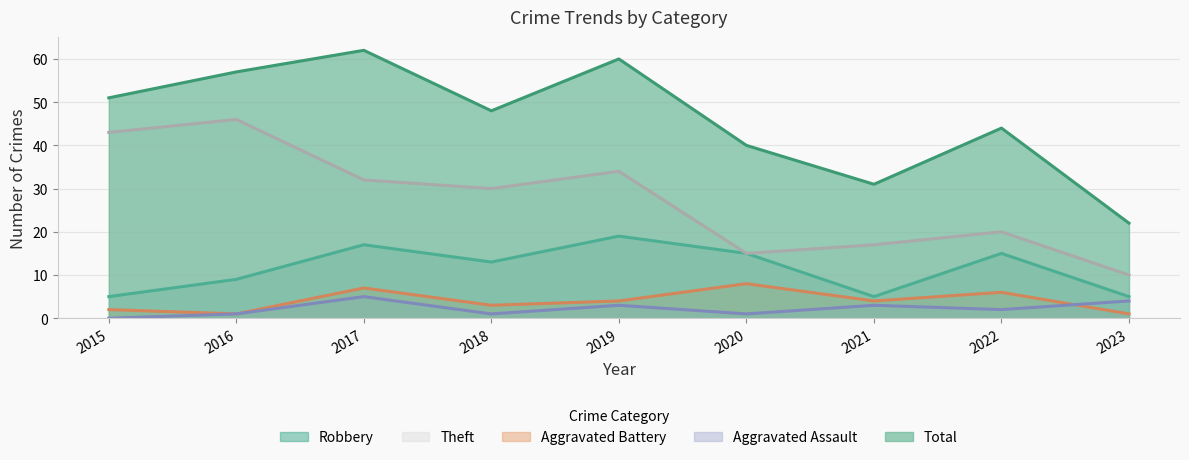

What is the difference between the maximum and minimum values in the Total series?

40